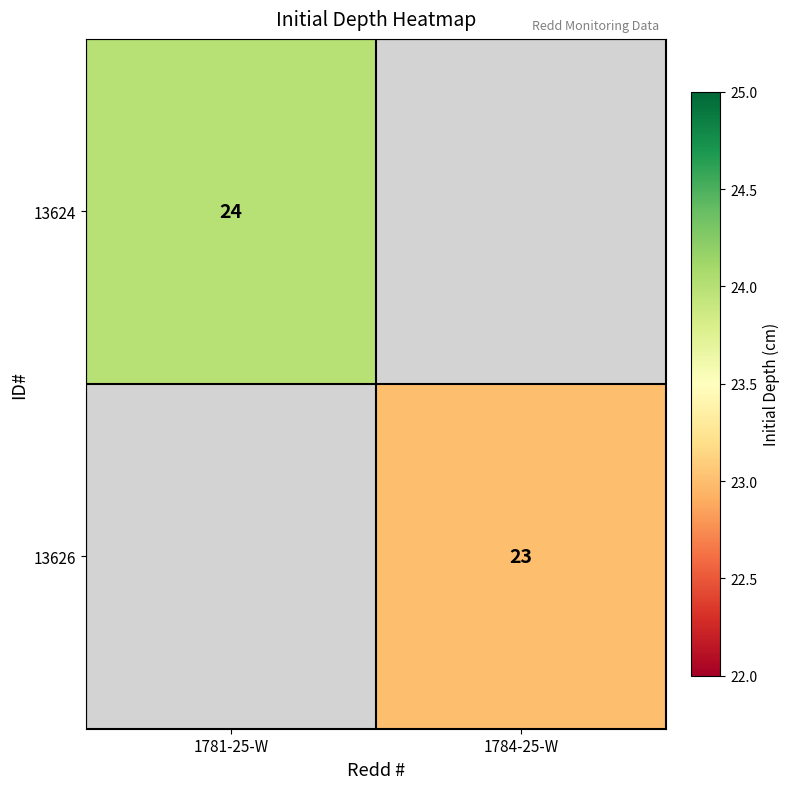

Is the value of 13626 at 1784-25-W greater than the value of 13624 at 1781-25-W?

No